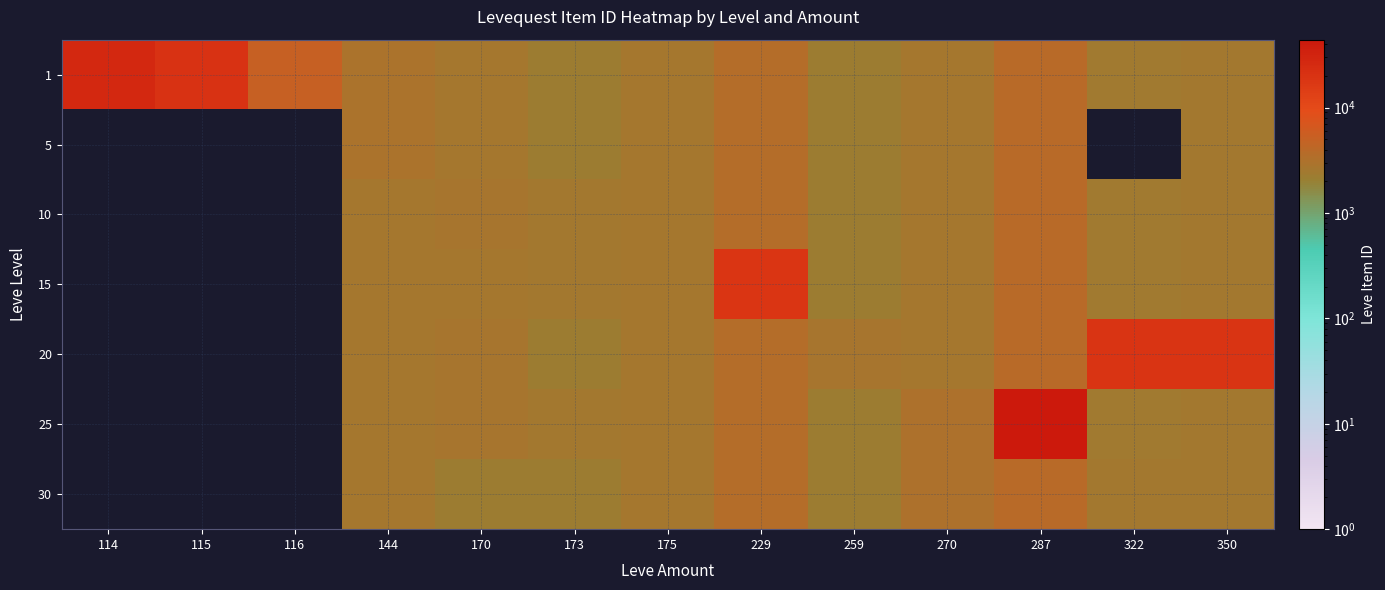

What is the total value across all series at 229?

39691